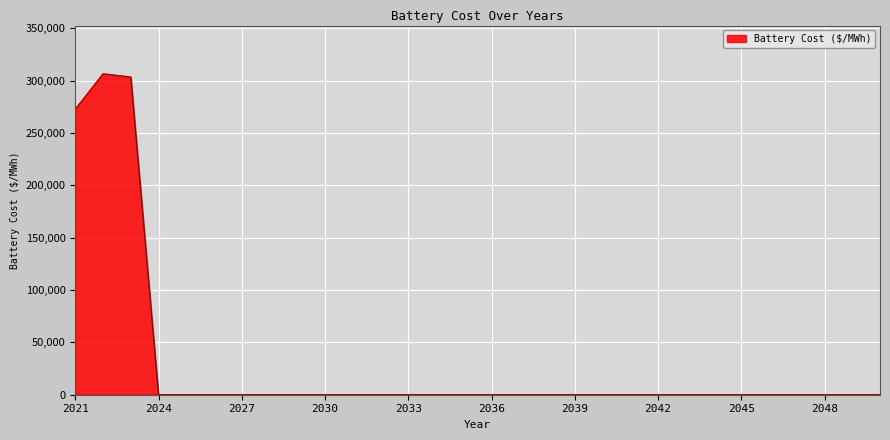

What is the greatest value displayed?

306691.7